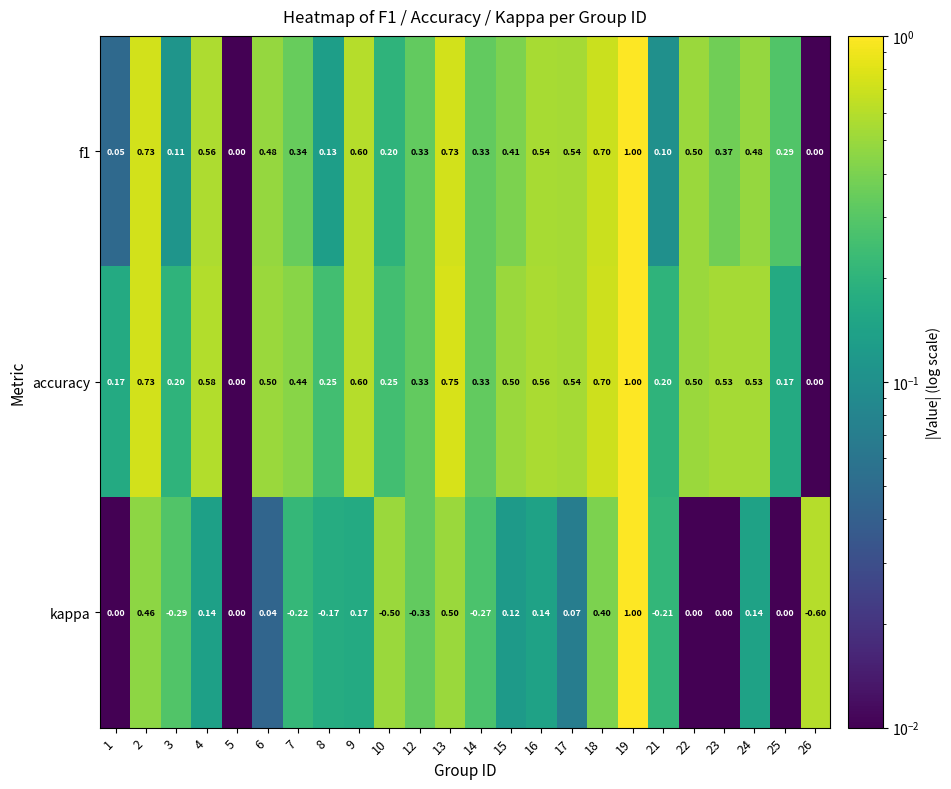

Which series has the widest spread of values?

kappa